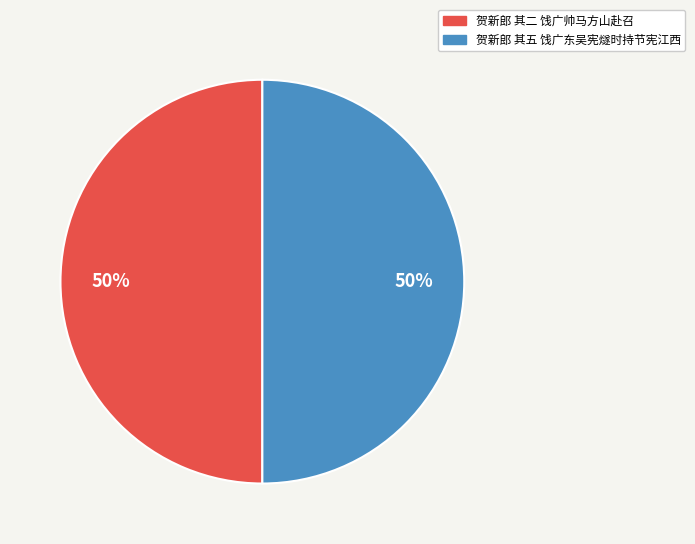

The 贺新郎 其二 饯广帅马方山赴召 slice represents 50% of the pie. True or false?

True